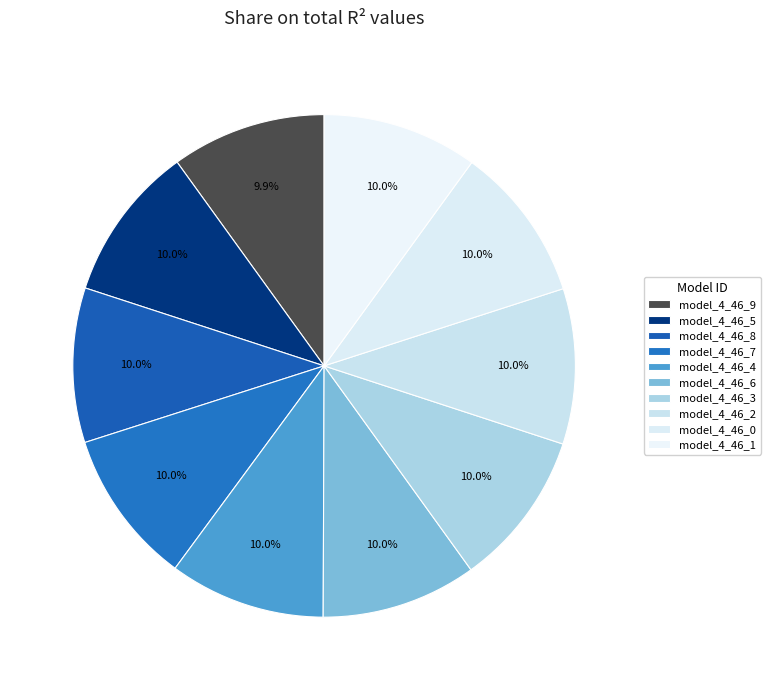

How many segments does this pie chart have?

10